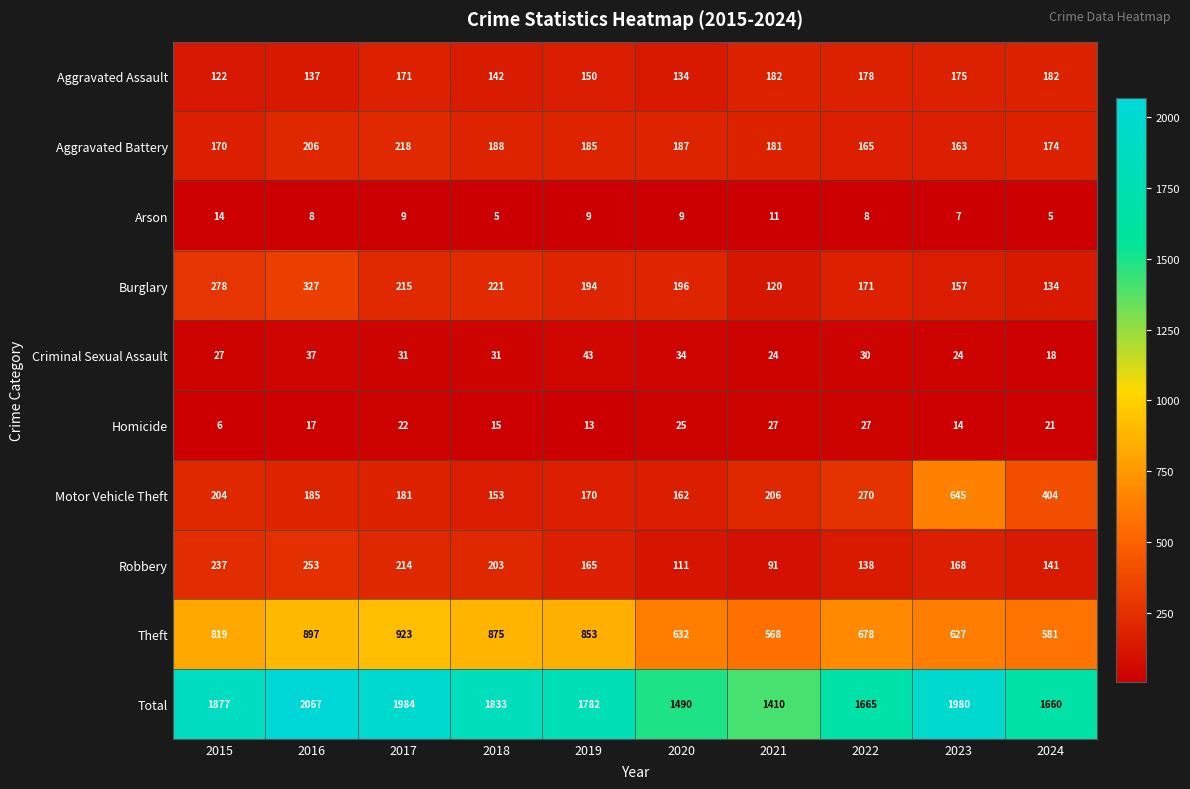

At how many categories does at least one series exceed 1104?

10